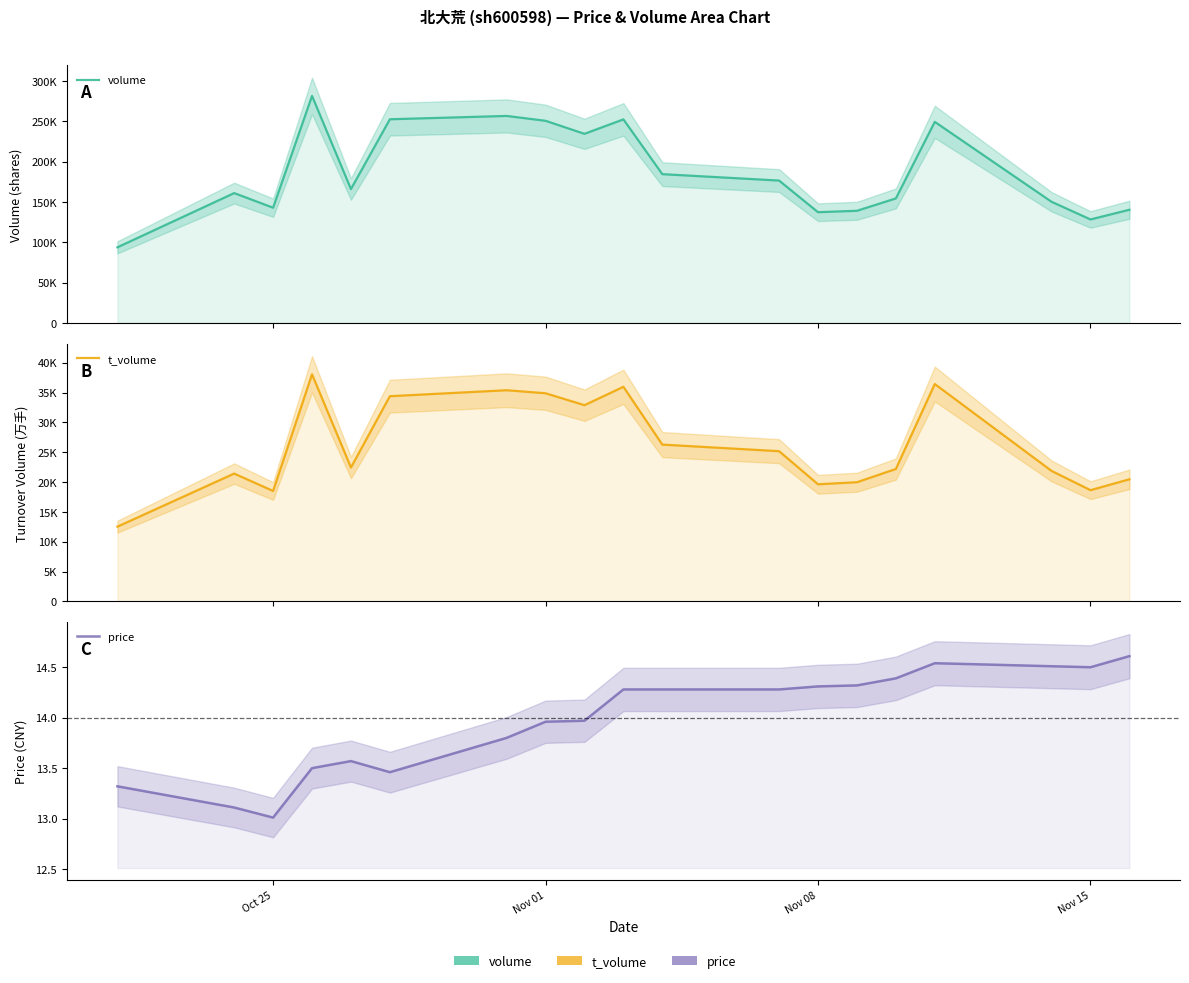

Is the value of price at 8 greater than the value of volume at 7?

No